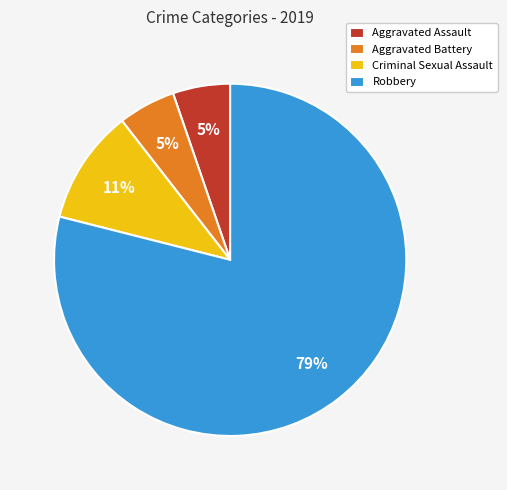

Is it true that Aggravated Battery is 10% of the pie?

False